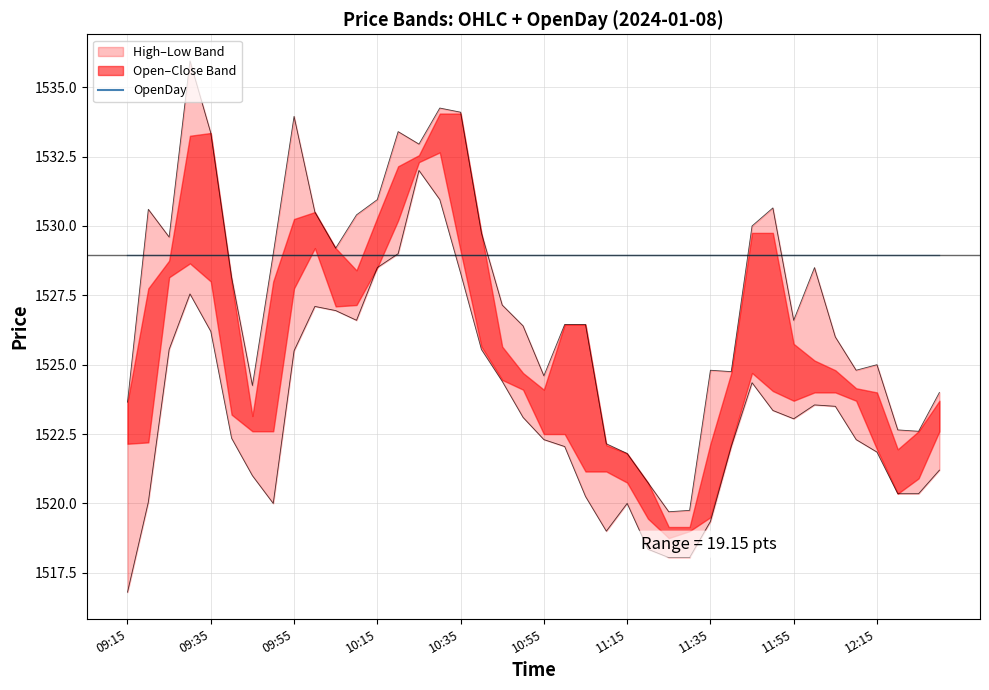

What is the difference between the maximum and minimum values in the Close series?

15.3